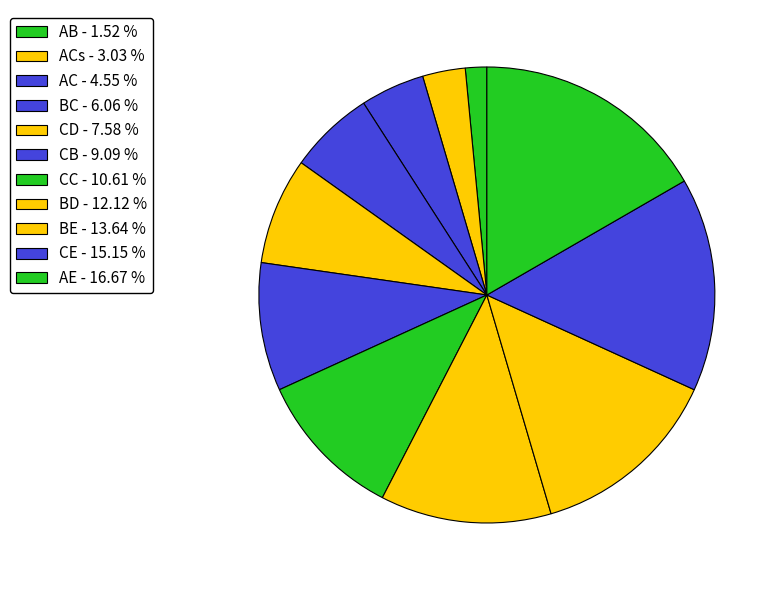

How many slices are in this pie chart?

11